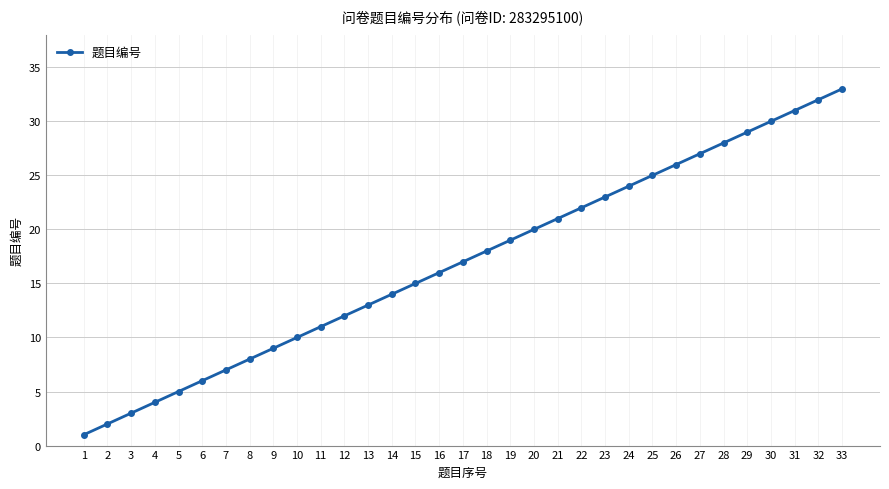

Reading left to right, what are all the values shown in this chart?

1	2	3	4	5	6	7	8	9	10	11	12	13	14	15	16	17	18	19	20	21	22	23	24	25	26	27	28	29	30	31	32	33